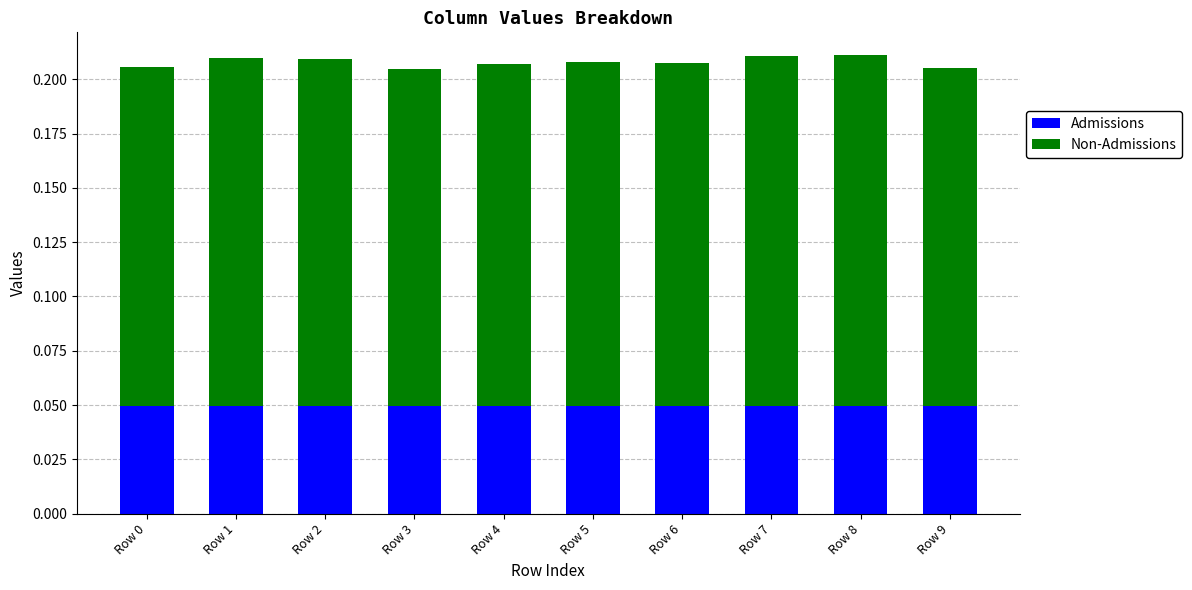

Count the Admissions values in the range 0 to 1.

10